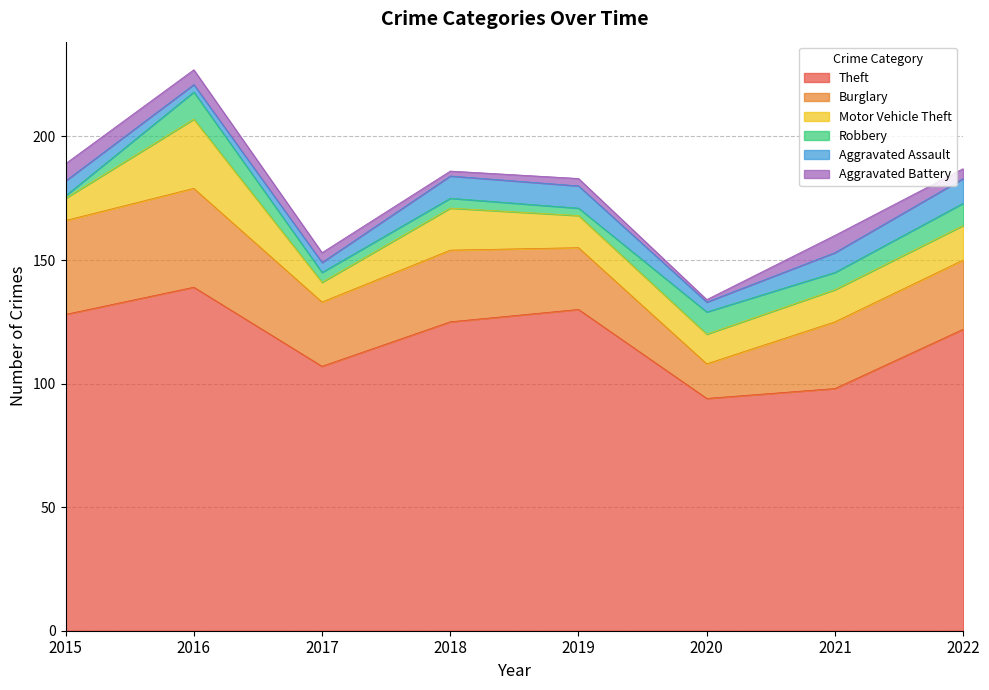

Reading right to left, extract all data points from this chart.

Theft: 2022=122	2021=98	2020=94	2019=130	2018=125	2017=107	2016=139	2015=128
Burglary: 2022=28	2021=27	2020=14	2019=25	2018=29	2017=26	2016=40	2015=38
Motor Vehicle Theft: 2022=14	2021=13	2020=12	2019=13	2018=17	2017=8	2016=28	2015=9
Robbery: 2022=9	2021=7	2020=9	2019=3	2018=4	2017=4	2016=11	2015=1
Aggravated Assault: 2022=10	2021=8	2020=4	2019=9	2018=9	2017=4	2016=3	2015=6
Aggravated Battery: 2022=4	2021=7	2020=1	2019=3	2018=2	2017=4	2016=6	2015=7